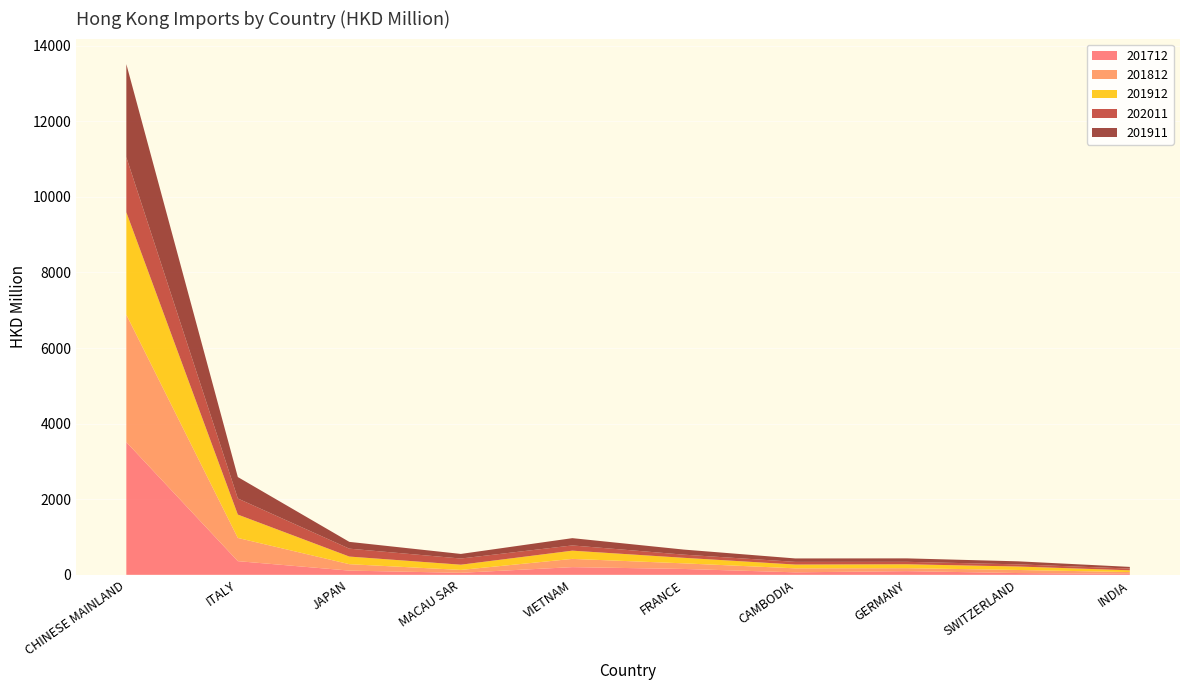

Reading left to right, list all the values displayed in this chart.

201712: 3511.3	361.9	111.8	53.6	203.5	155.4	66.2	97.9	47.0	26.3
201812: 3370.4	613.9	169.9	76.0	217.8	148.4	105.4	78.0	81.5	46.5
201912: 2709.3	617.9	201.4	138.5	217.9	146.5	100.0	103.5	91.3	46.9
202011: 1456.5	425.1	209.1	163.2	138.3	83.4	71.1	64.7	56.8	46.4
201911: 2462.7	567.7	179.6	121.3	192.7	134.2	90.6	91.2	80.3	43.6